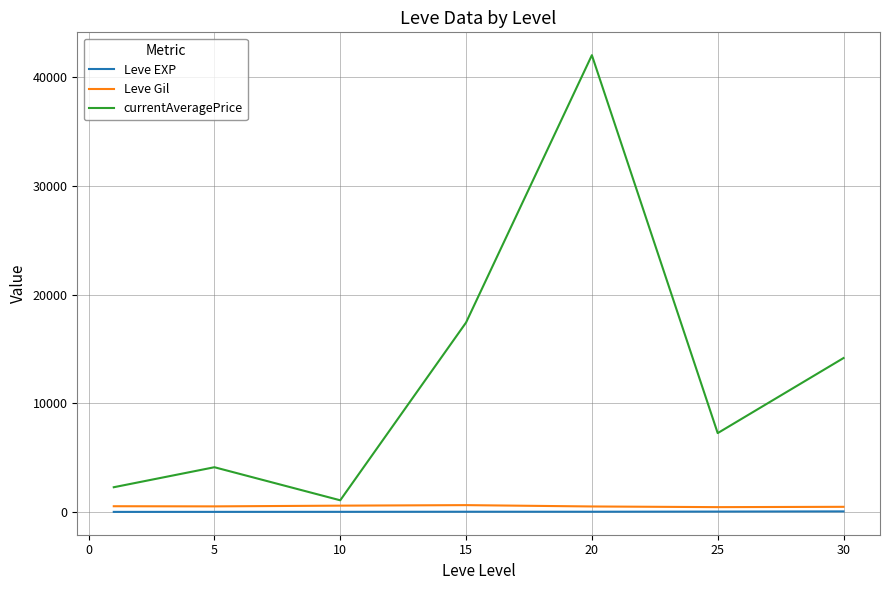

What is the lowest value of the currentAveragePrice series?

1068.0